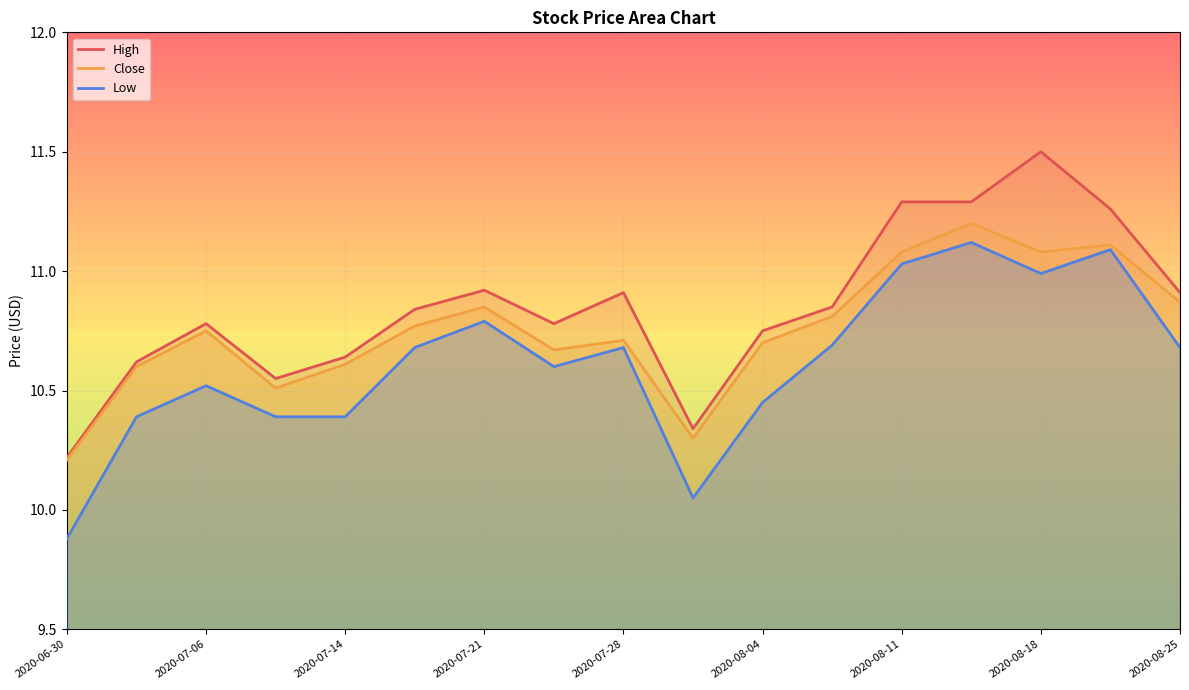

True or false: High and Close intersect in this chart.

False